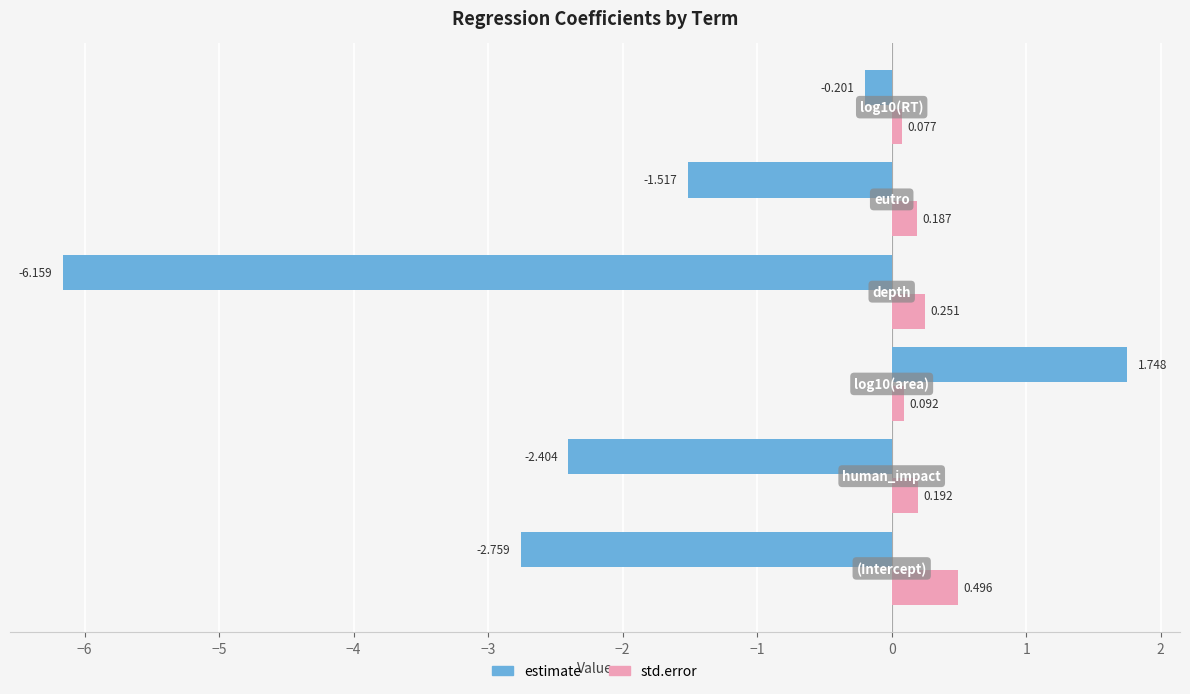

Which series has the largest total across all categories?

std.error